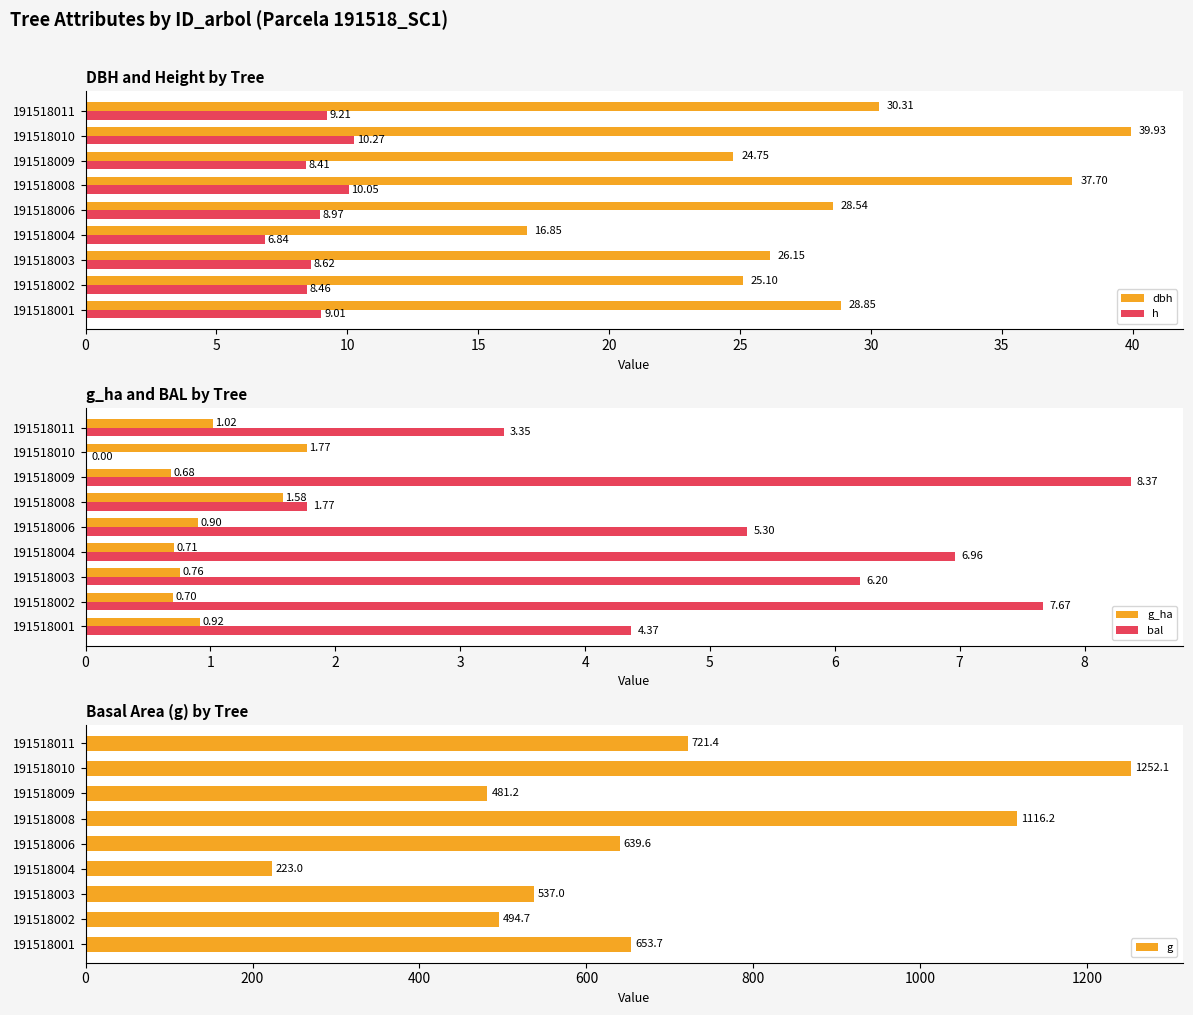

List the labels in order of dbh value, largest first.

191518010, 191518008, 191518011, 191518001, 191518006, 191518003, 191518002, 191518009, 191518004